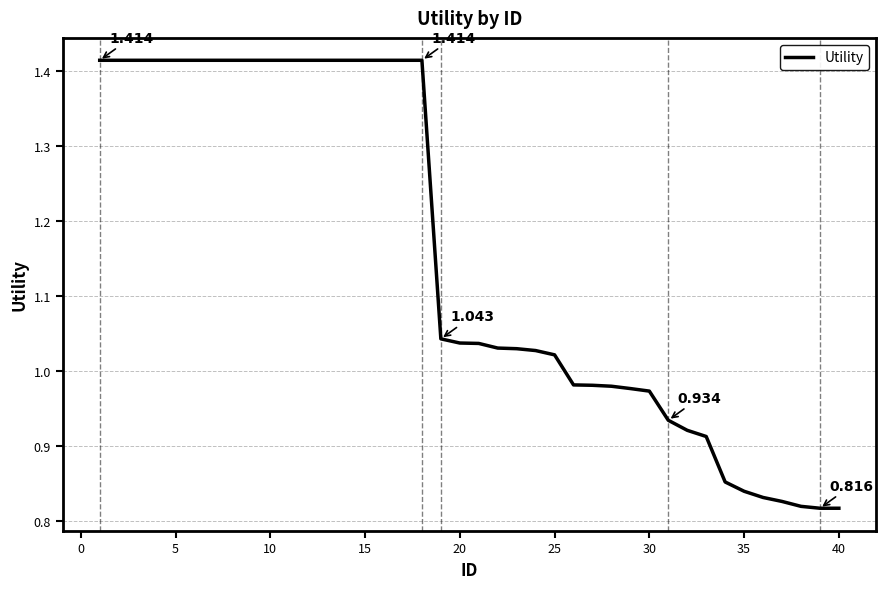

True or false: the data has more than 0 interior local peaks.

False